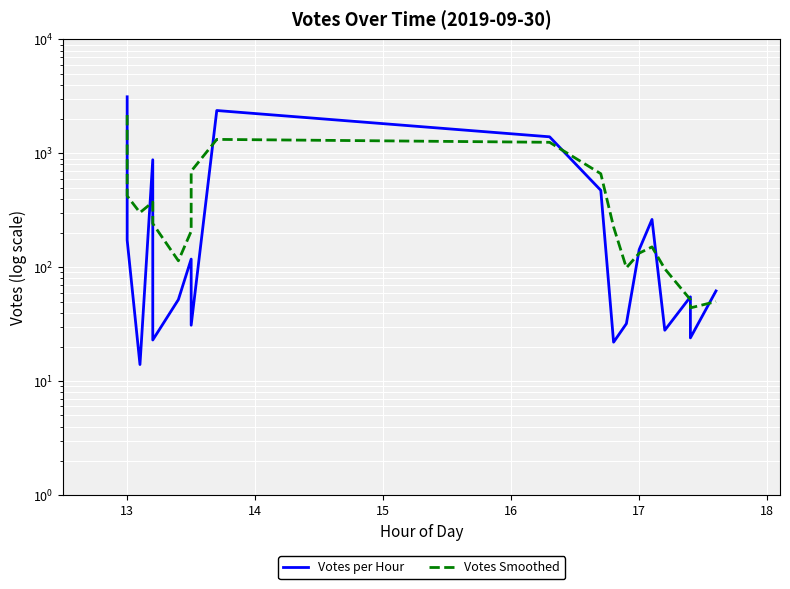

What is the maximum value for Votes Smoothed?

2170